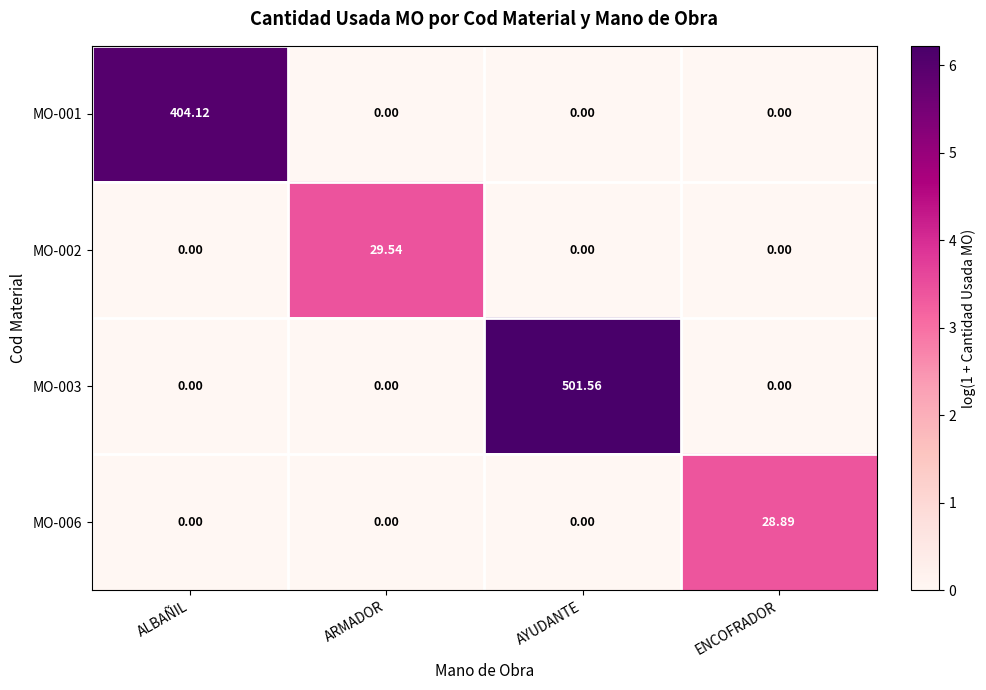

Is the value of MO-006 at AYUDANTE greater than the value of MO-002 at ARMADOR?

No